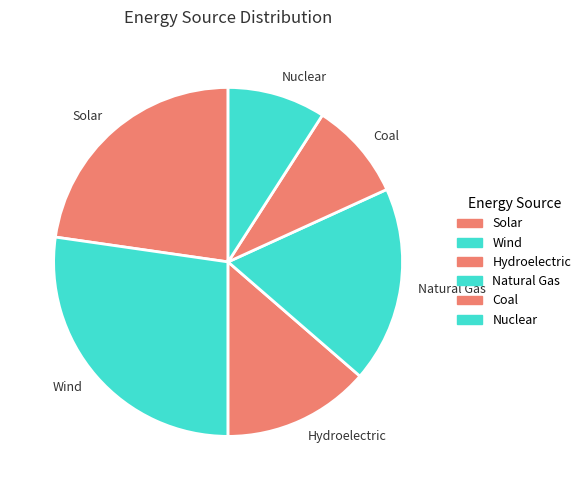

True or false: Hydroelectric accounts for 26% of the total.

False